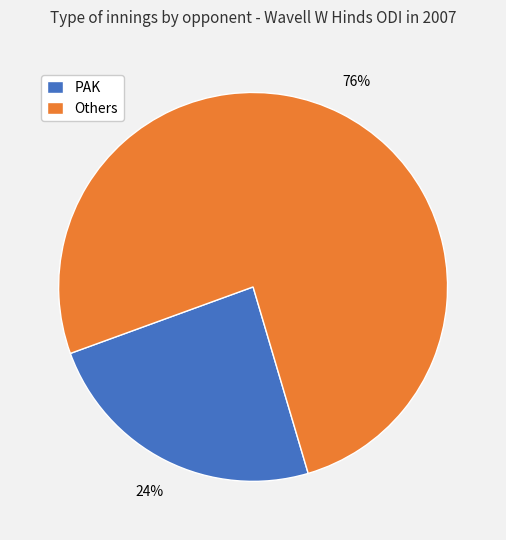

To the nearest percent, what portion does PAK represent?

24%